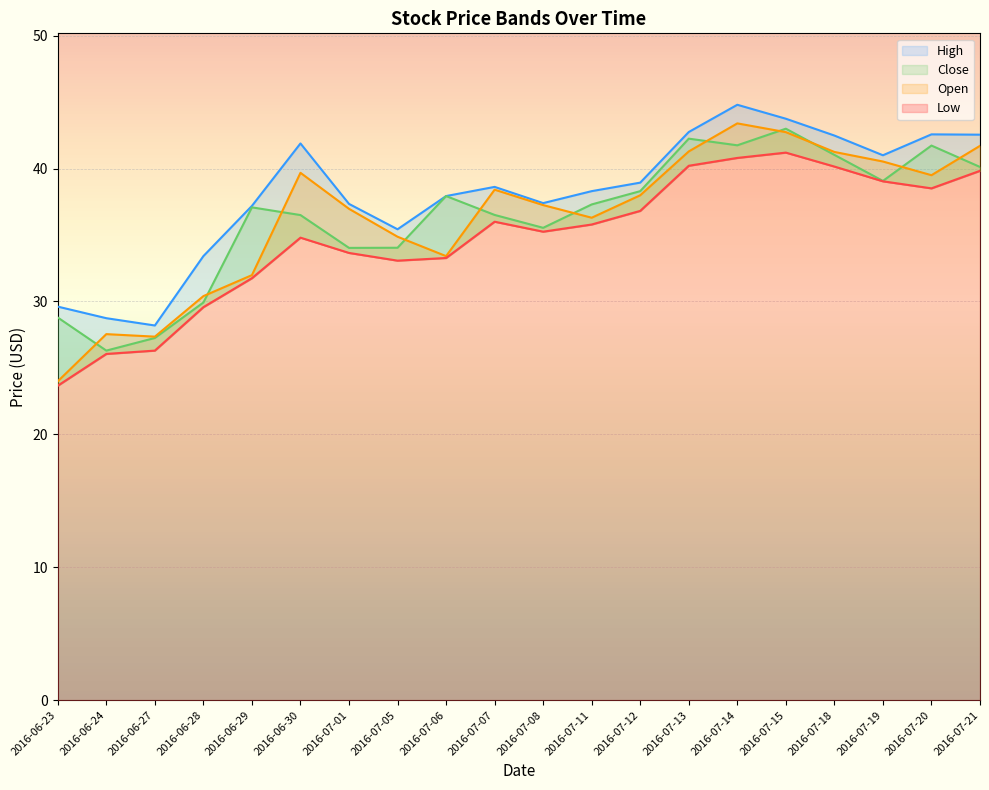

What position from the right is 2016-07-05?

13